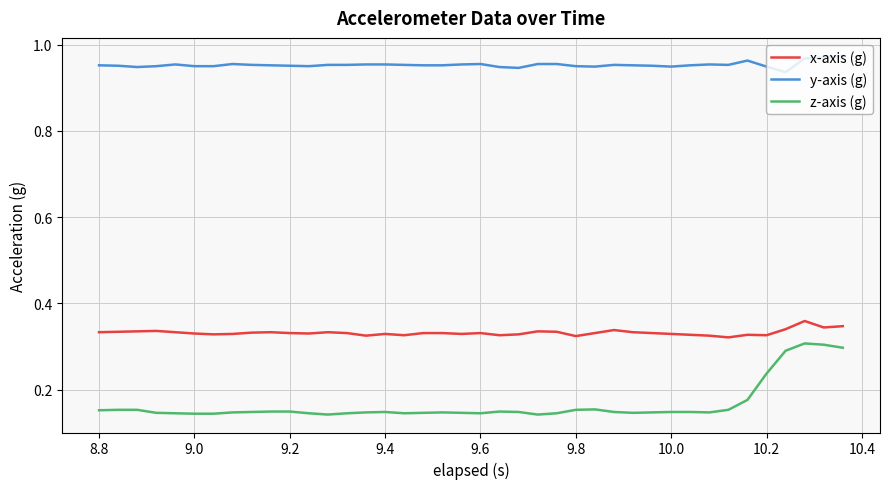

Rank the series by their average value, from highest to lowest.

y-axis (g), x-axis (g), z-axis (g)